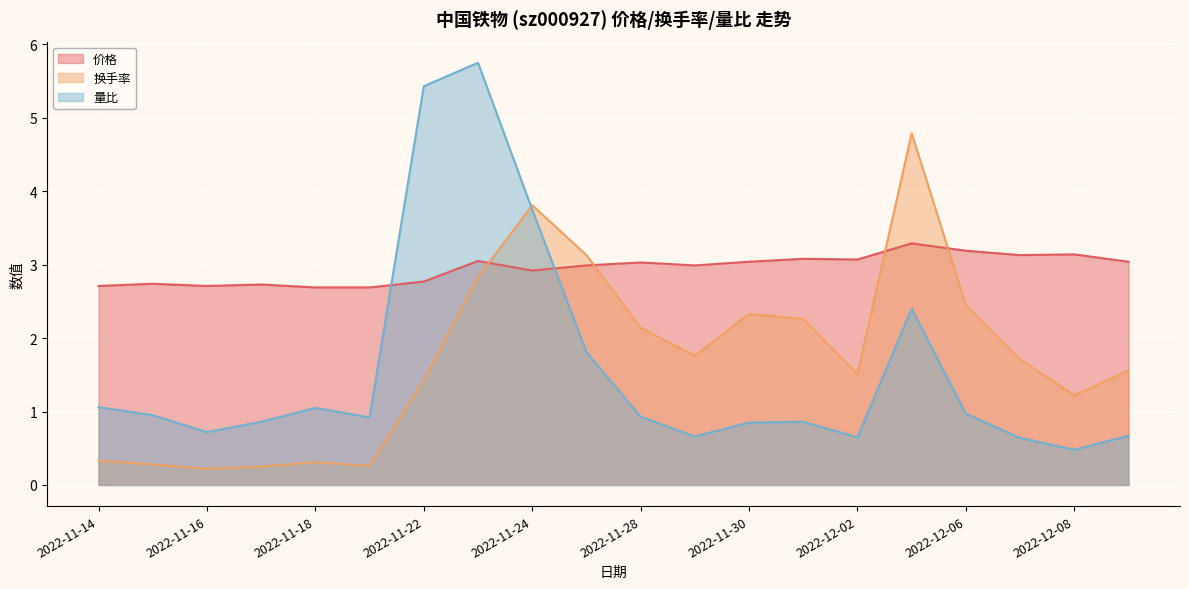

What is the label of the 2nd point from the right?

2022-12-08